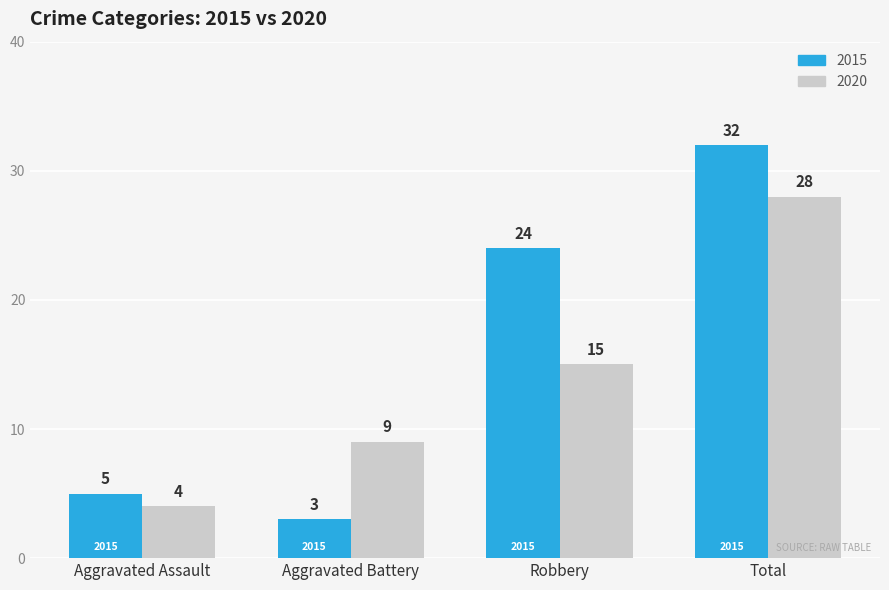

What is the sum of all 2020 values?

56